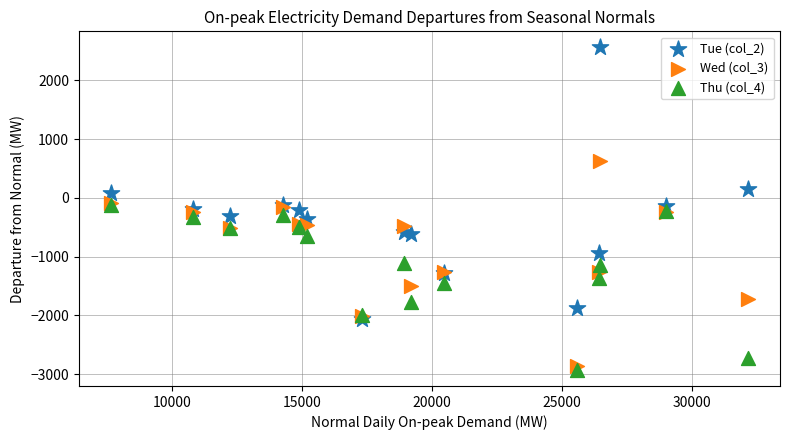

Which series has the largest Y range (max minus min)?

Tue (col_2)